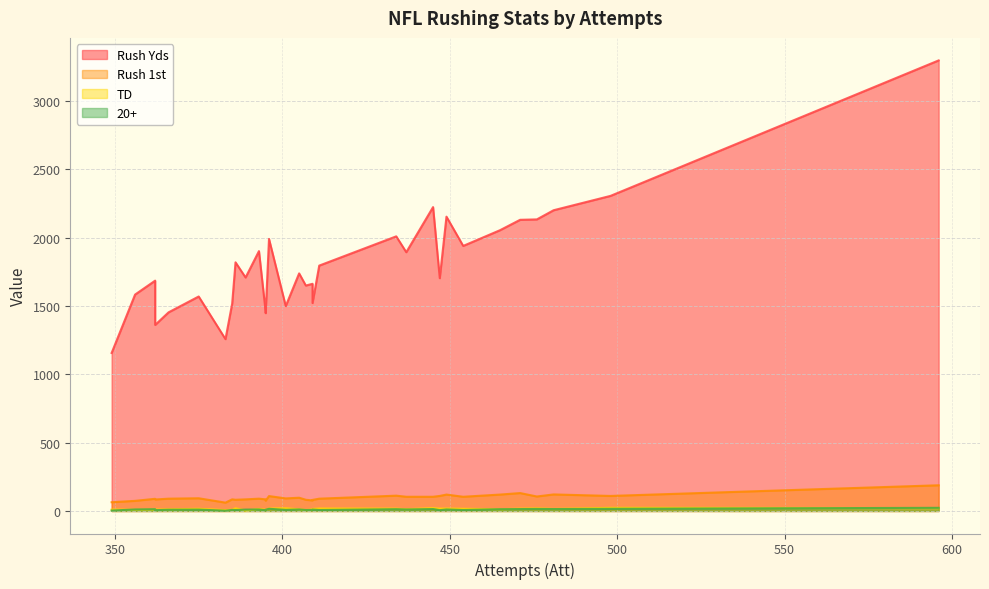

True or false: Rush Yds and TD intersect in this chart.

False